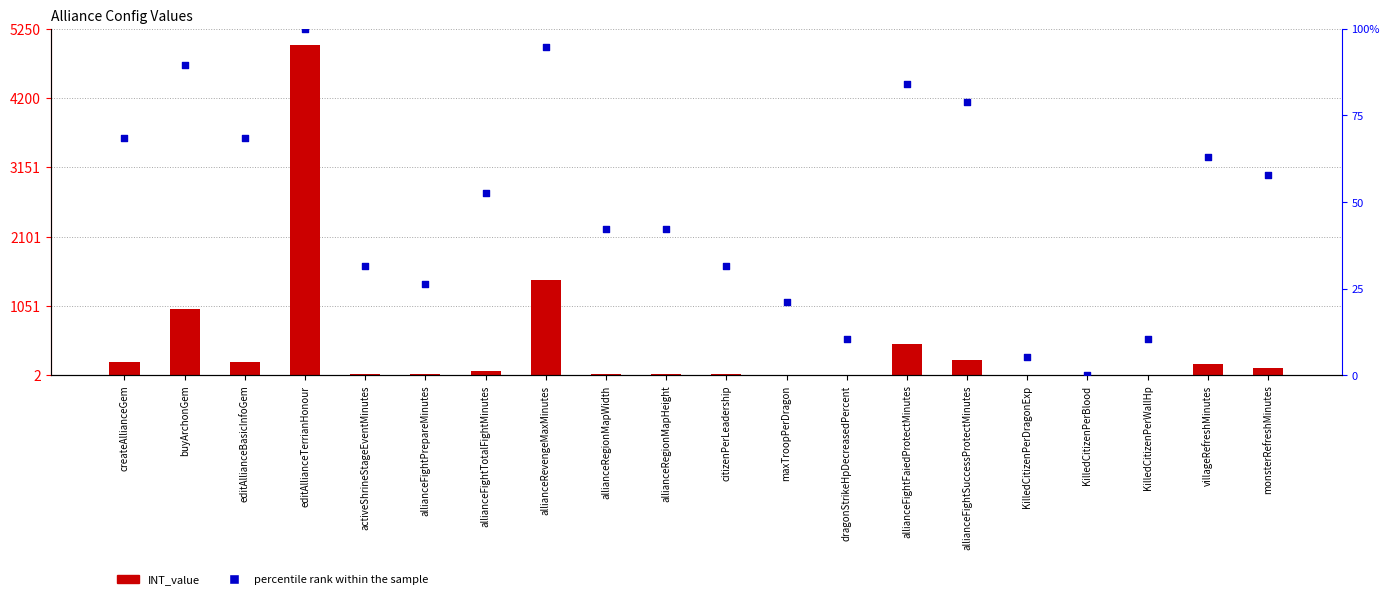

What is the total value across all series at dragonStrikeHpDecreasedPercent?

15.5